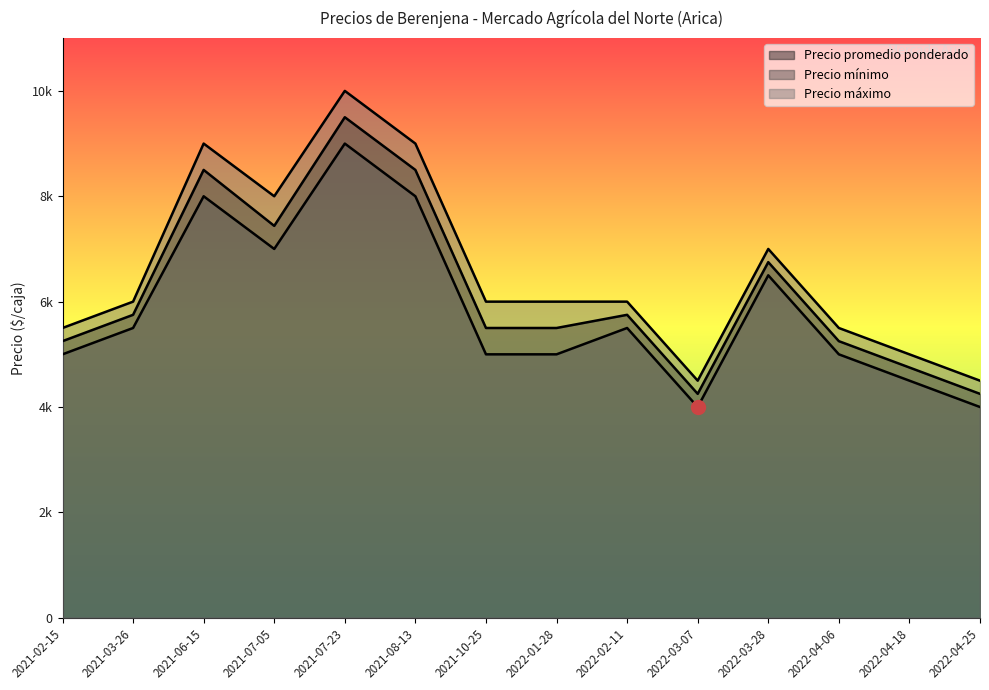

How many categories are shown in the chart?

14